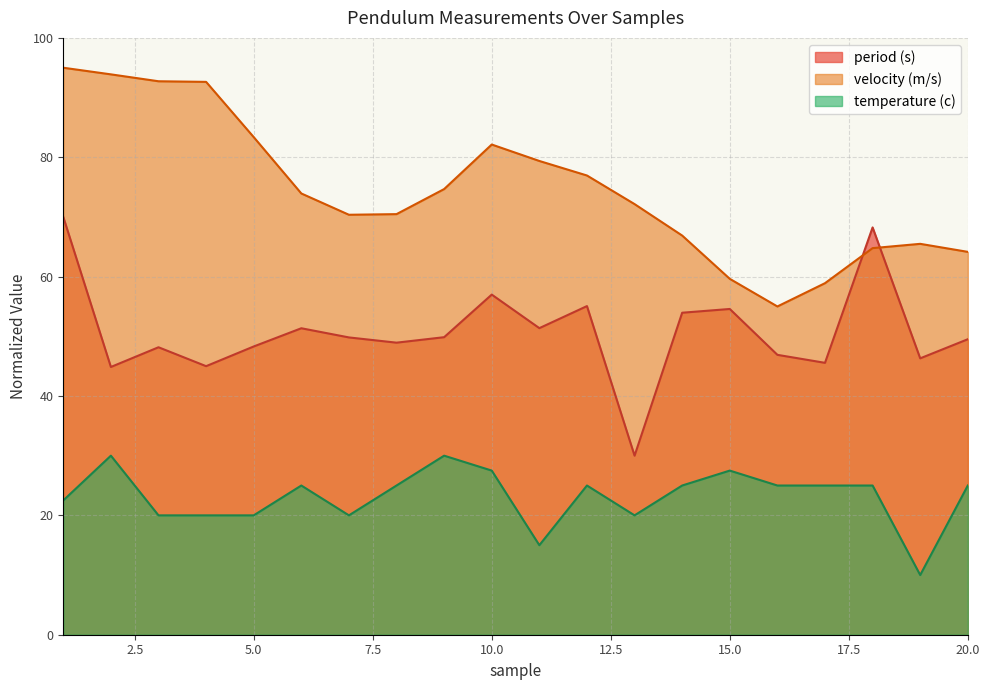

Count the number of categories in the chart.

20